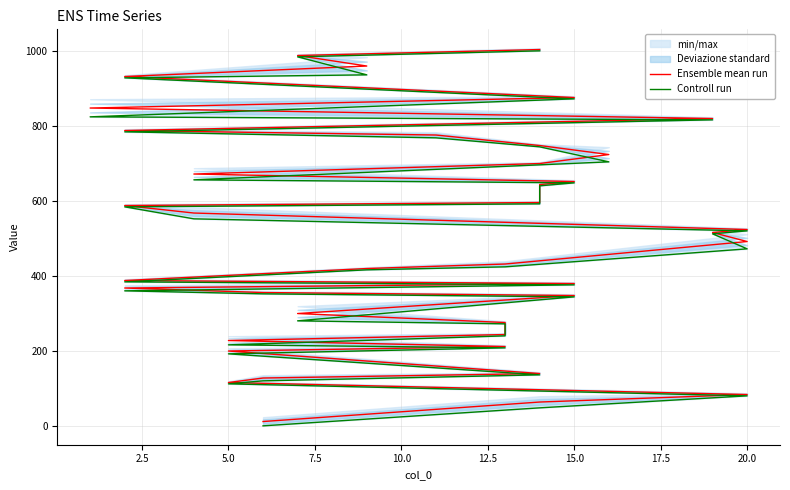

Where does the Controll run series first go above 513?

20.0